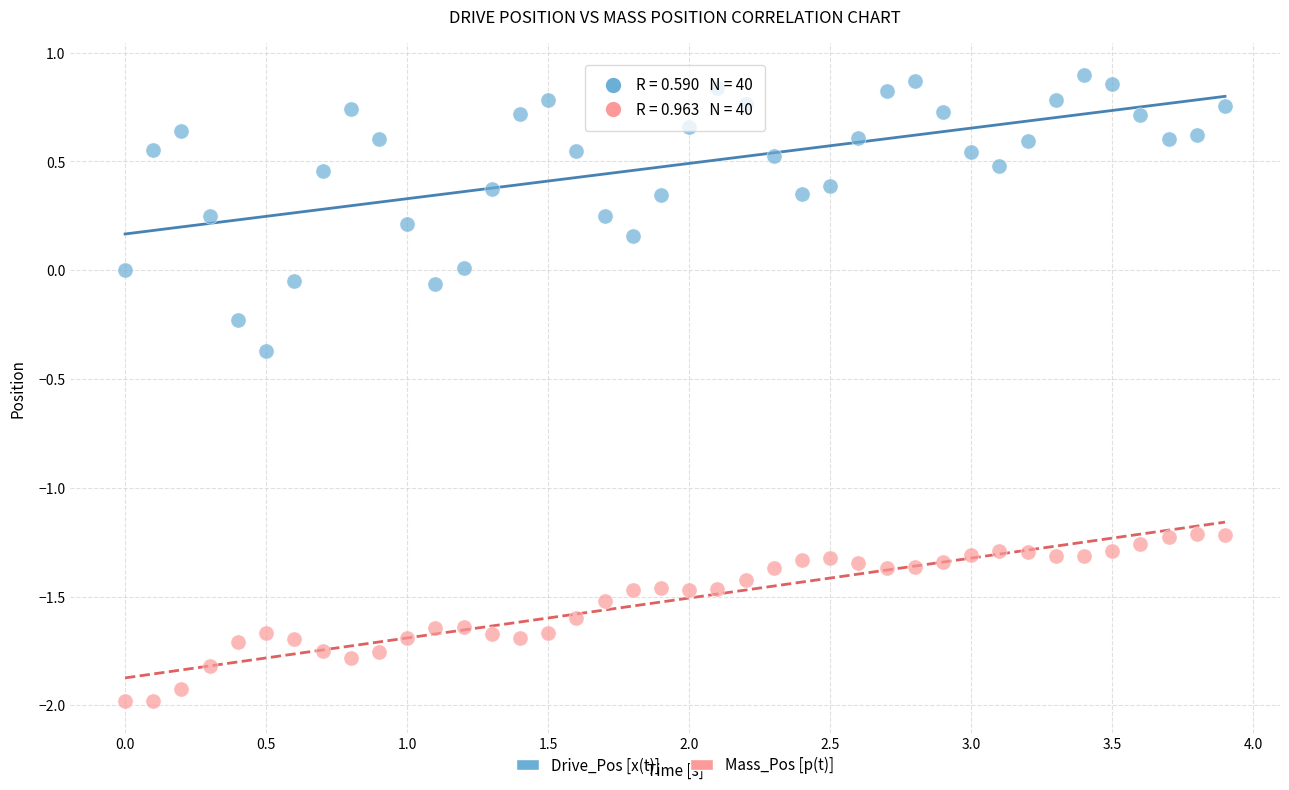

Across all data points, what is the range of Y values (max minus min)?

2.9